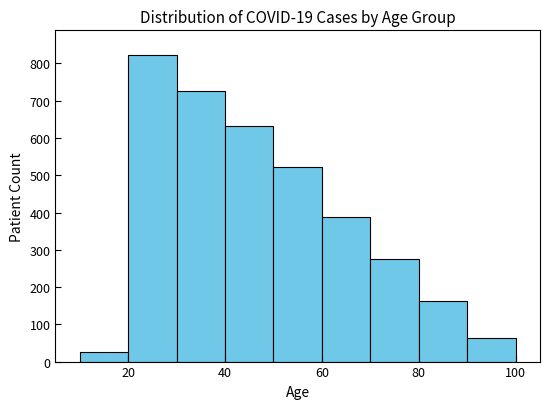

Over which range of the x-axis is the bar tallest?

20 to 30